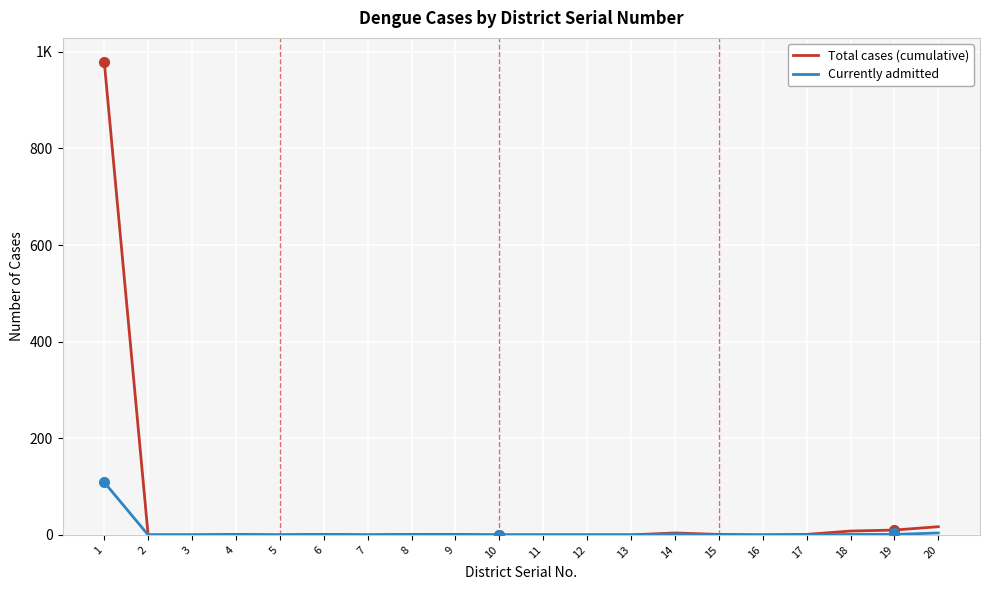

True or false: Currently admitted and Total cases (cumulative) cross at least once.

False